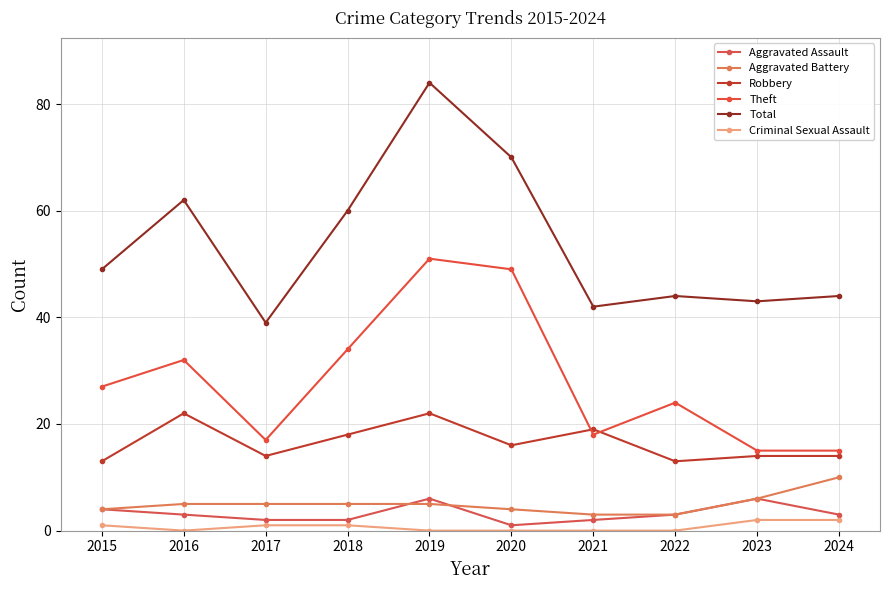

How many values in the Total series are below 49?

5